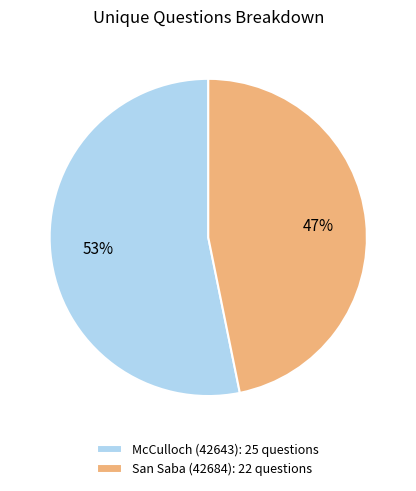

Which slice is the largest?

McCulloch (42643)